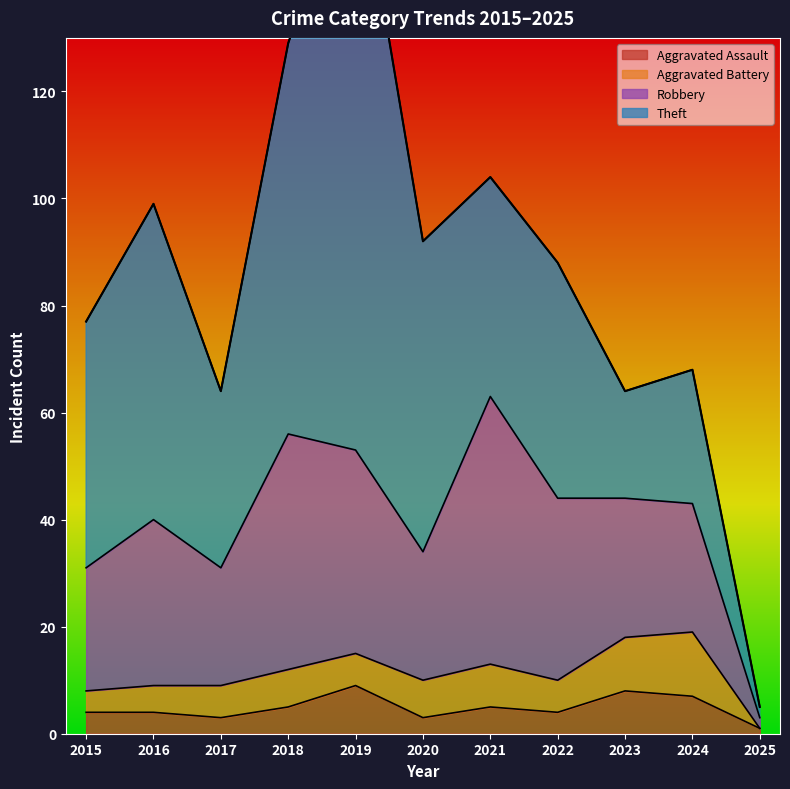

True or false: Robbery has a value of 19 at 2021.

False